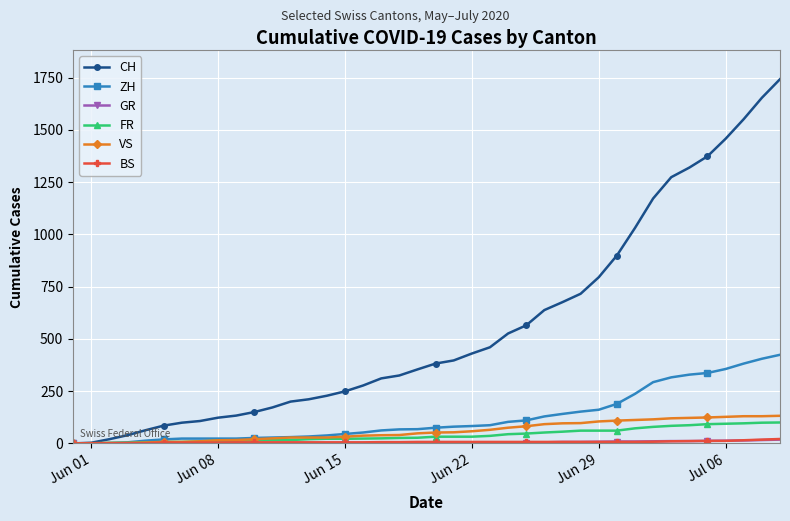

Which series has the widest spread of values?

CH